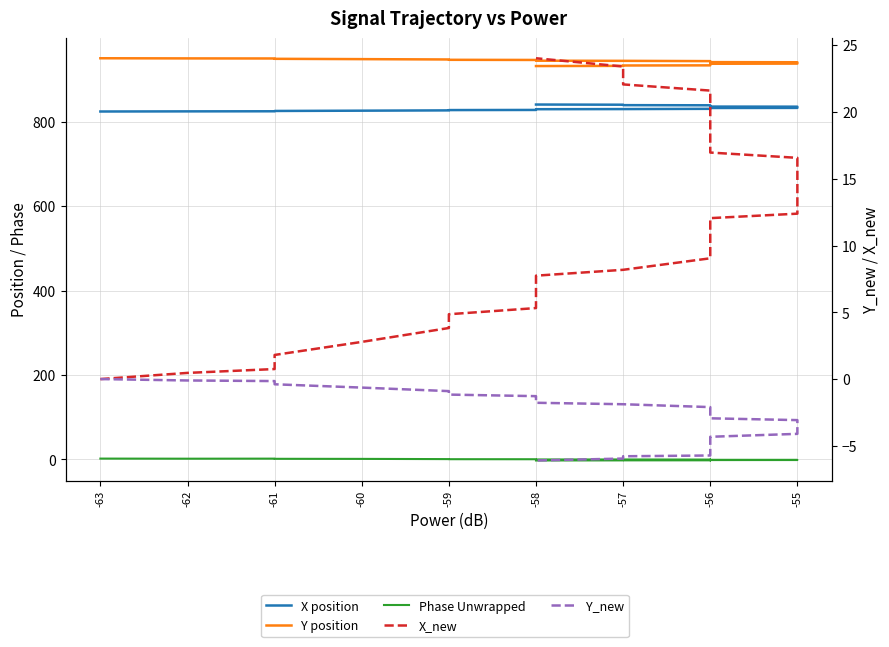

What is the value of the X_new point at the 6th from the left?

2.8